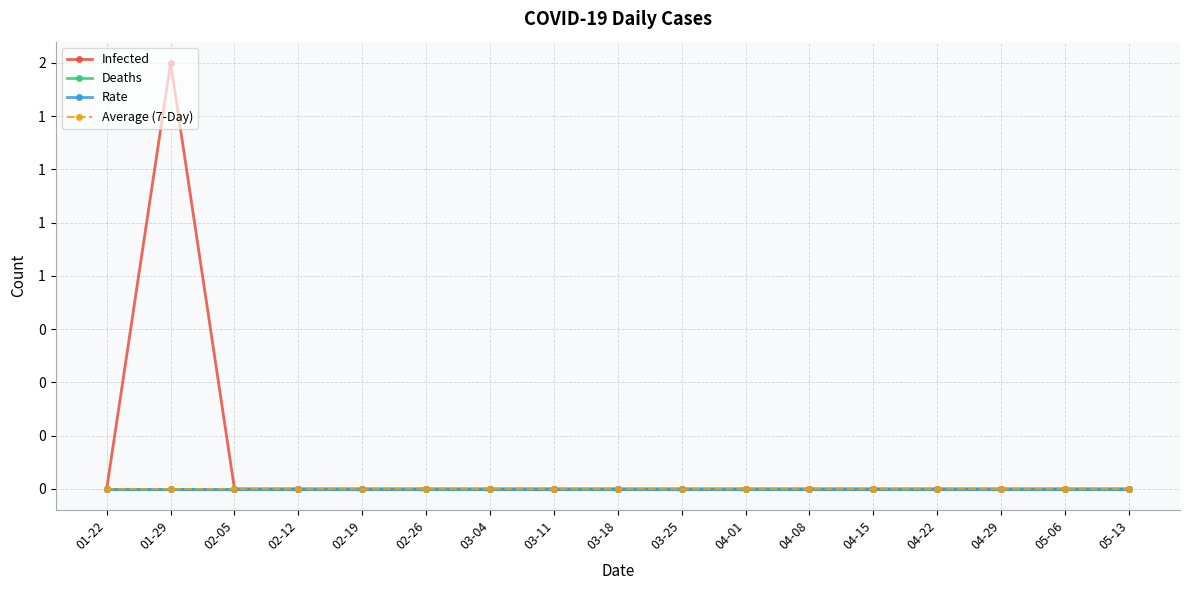

Is this an area chart (filled region under the line)?

No